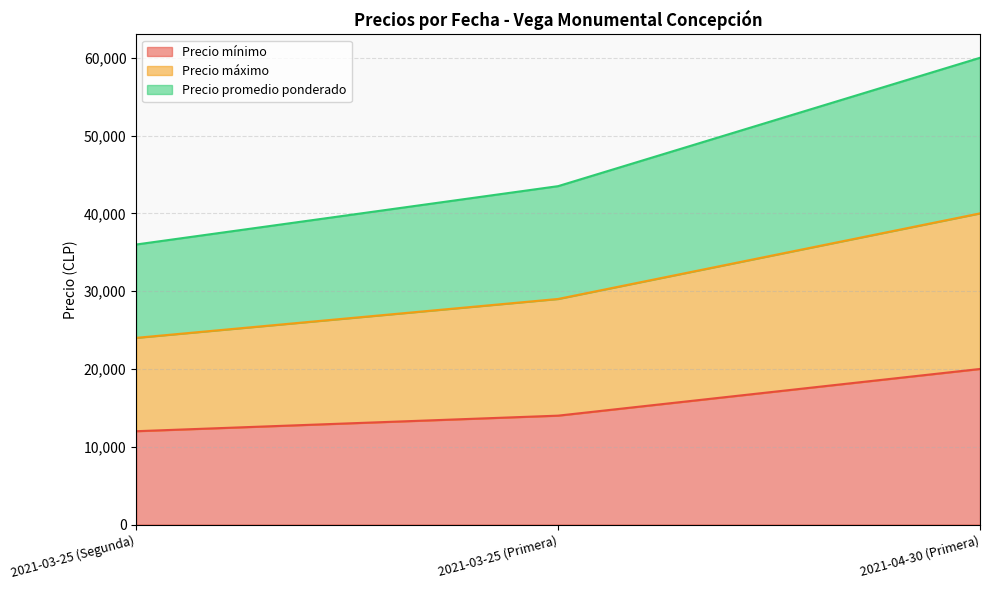

Which has a higher value, 2021-04-30 (Primera) or 2021-03-25 (Primera)?

2021-04-30 (Primera)